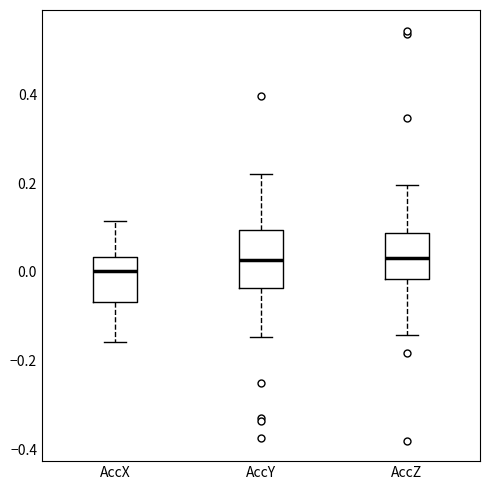

Reading left to right, transcribe this box plot: for each box, give where its median line is, the range the box spans, and where its two whiskers end, as read against the y-axis. The values are not printed on the chart, so give them approximately, as read against the axis.

AccX: median 0.00, box -0.06 to 0.04, whiskers -0.16 to 0.12
AccY: median 0.02, box -0.04 to 0.10, whiskers -0.14 to 0.22
AccZ: median 0.04, box -0.02 to 0.08, whiskers -0.14 to 0.20